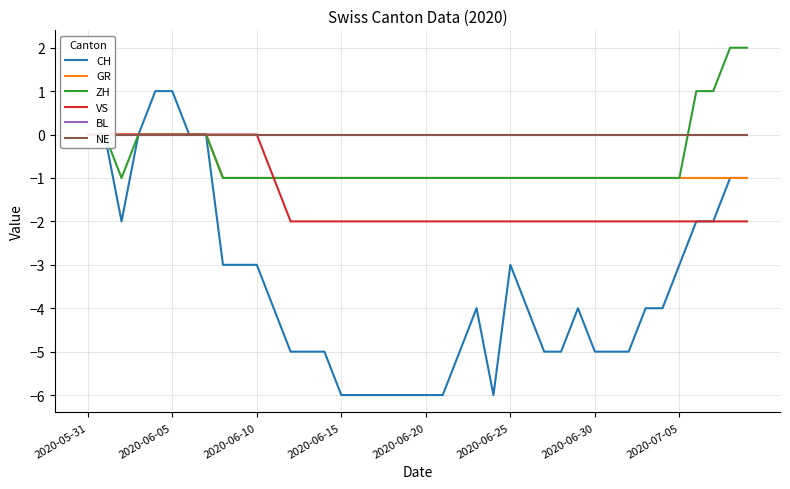

The value of CH at 2020-05-31 is 0. True or false?

True